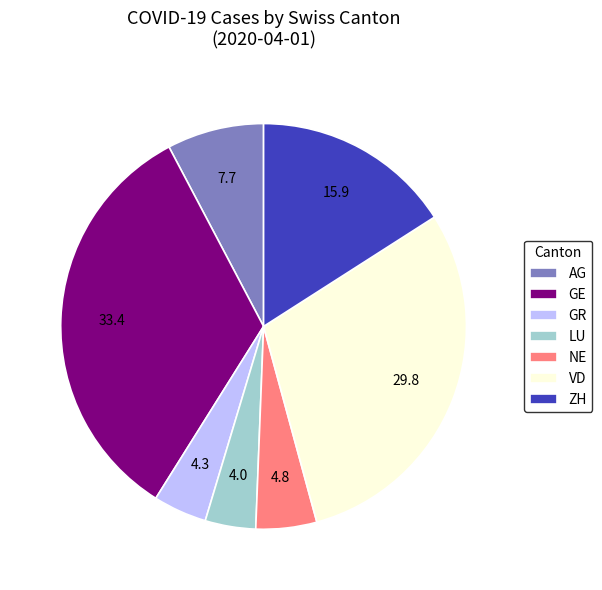

Count the number of slices in the pie.

7